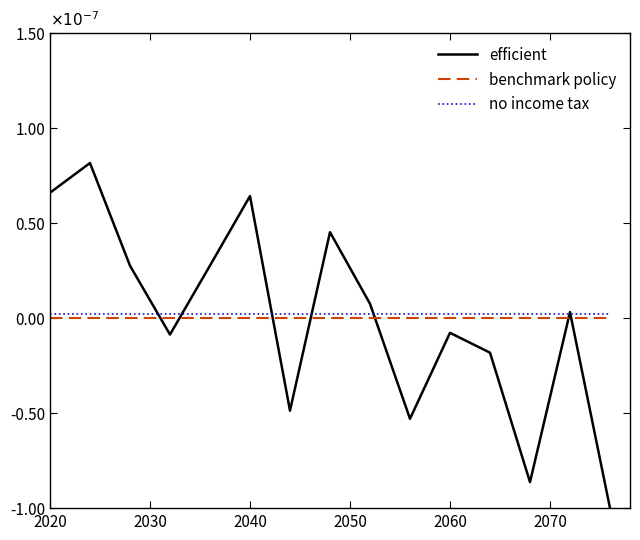

Does the chart have visible grid lines?

No